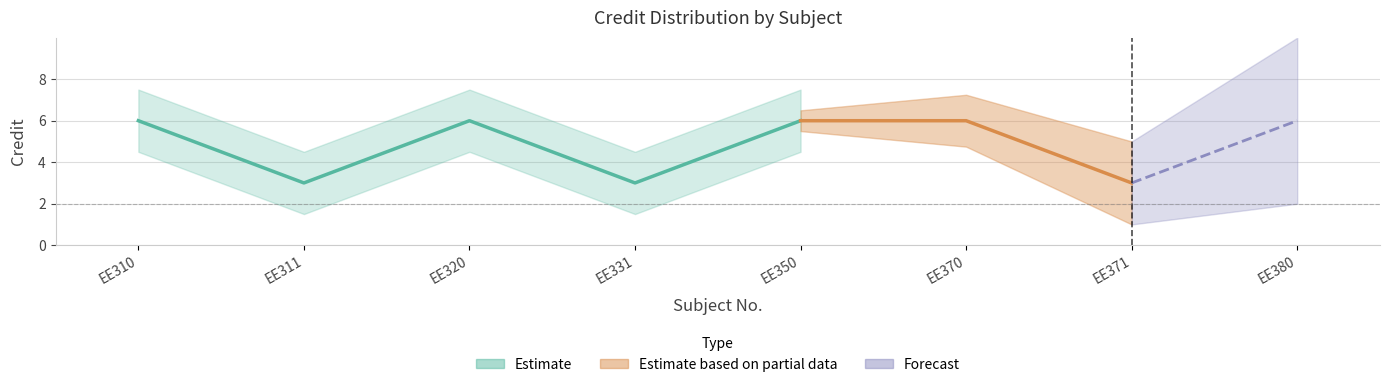

Is it true that the value at EE370 is 6?

True